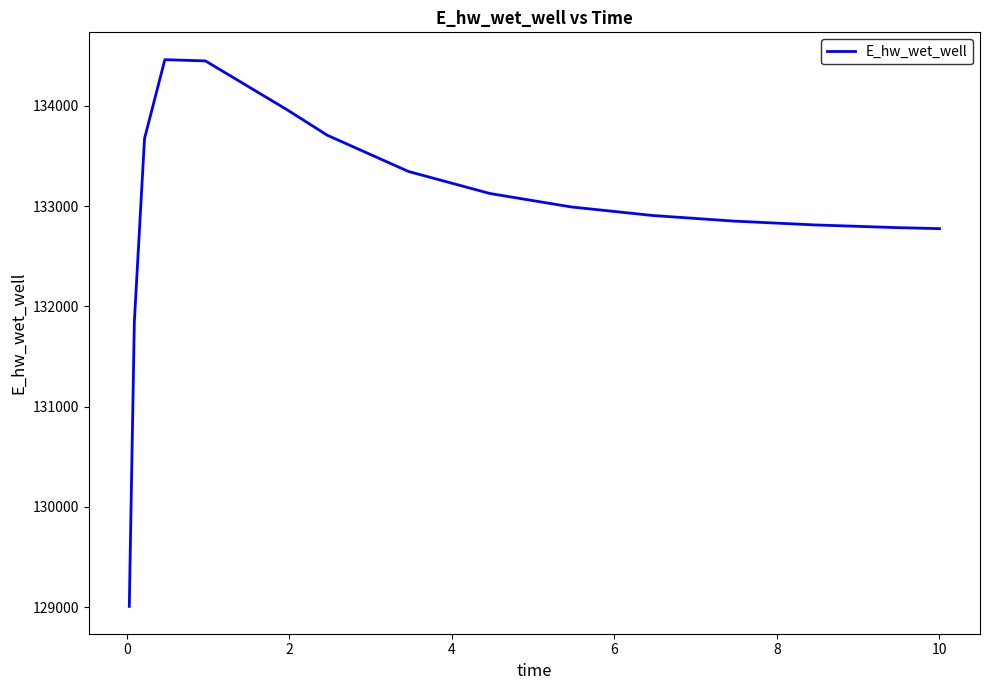

What is the greatest value displayed?

134460.2